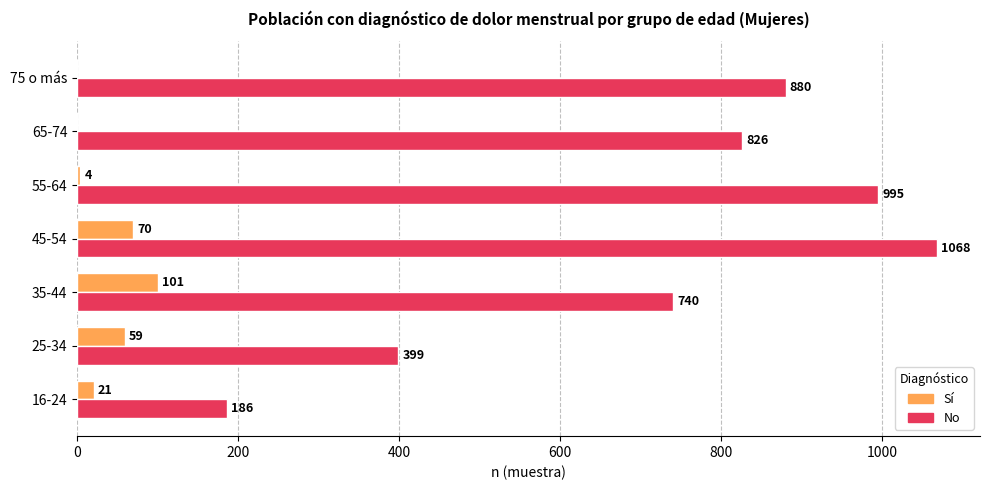

What is the total value across all series at 16-24?

207